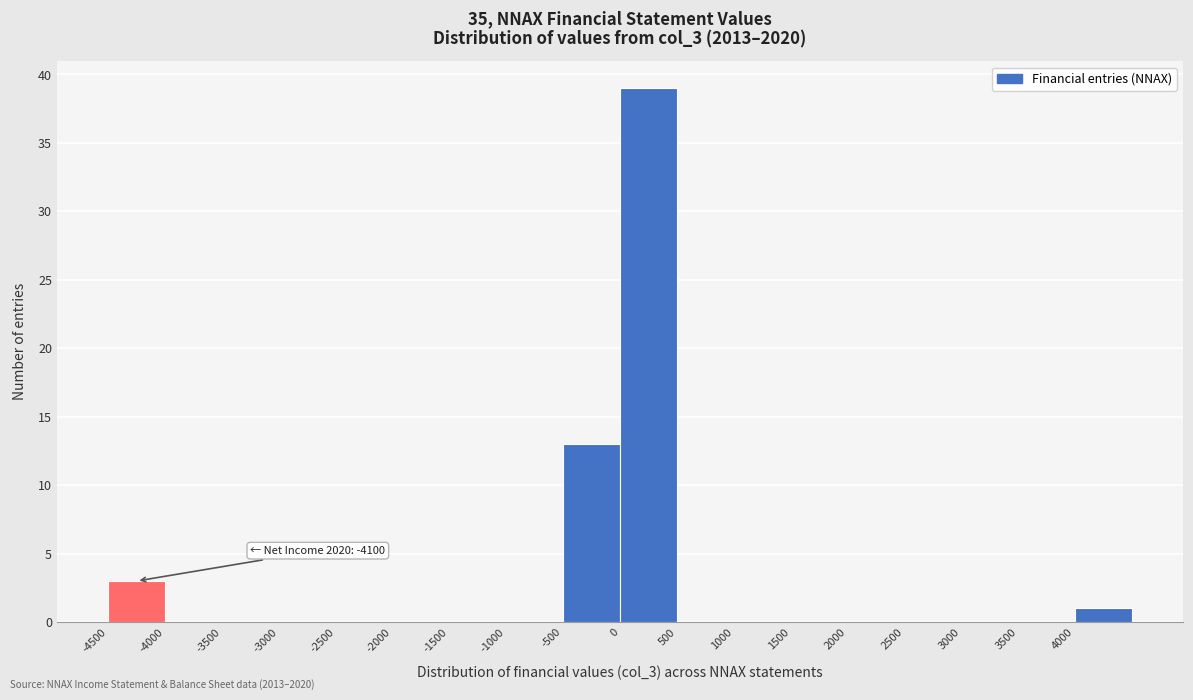

Over which range of the x-axis is the bar tallest?

0 to 500